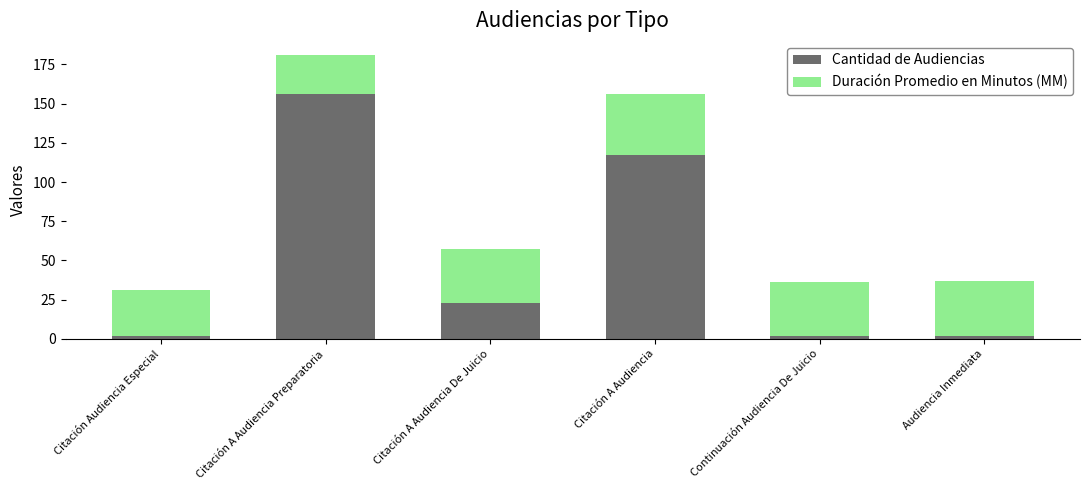

What is the highest value of the Cantidad de Audiencias series?

156